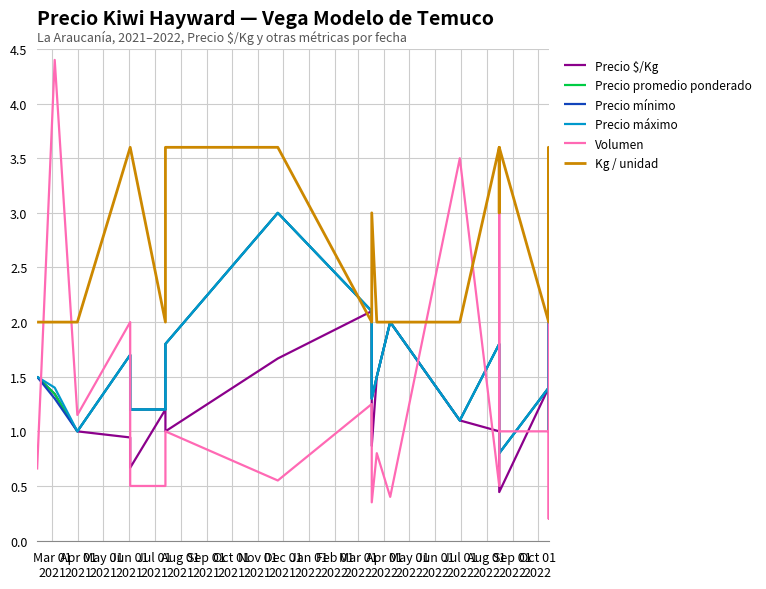

In Precio $/Kg, how many points are lower than both neighbors (excluding endpoints)?

4